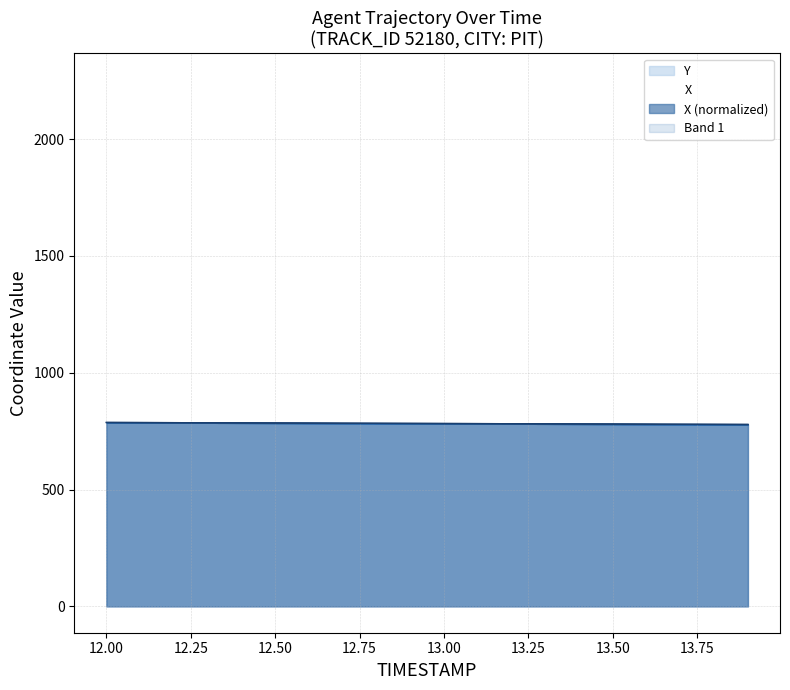

True or false: Y and X intersect in this chart.

True